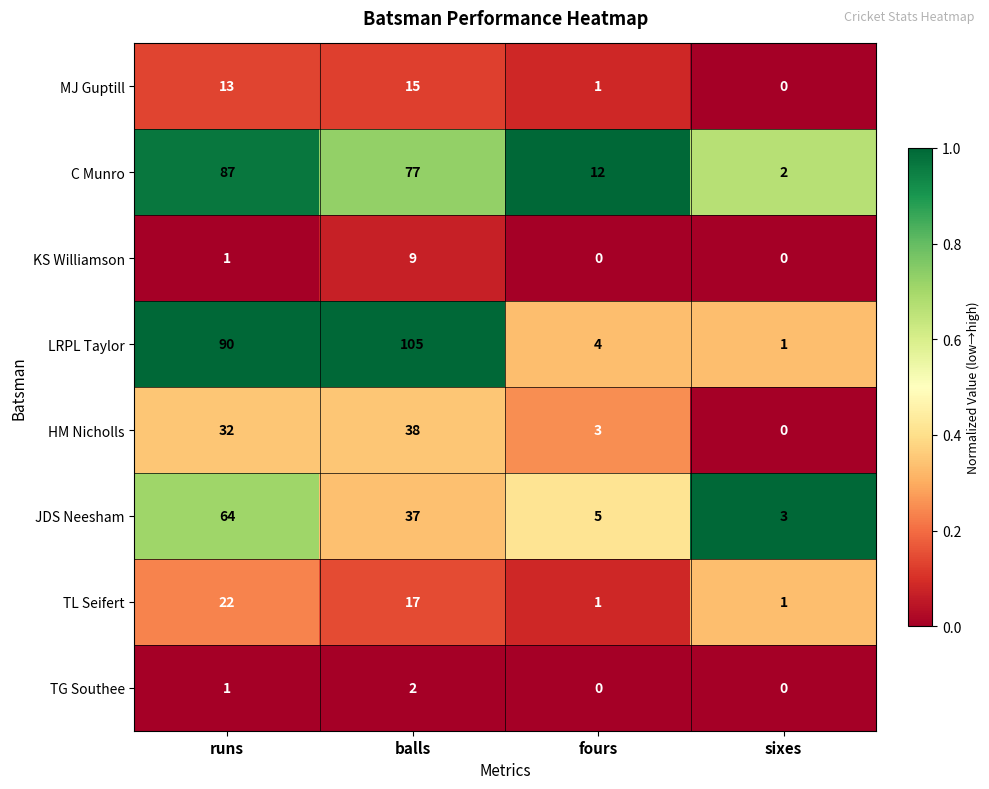

Between runs and fours, which series saw the biggest shift?

LRPL Taylor